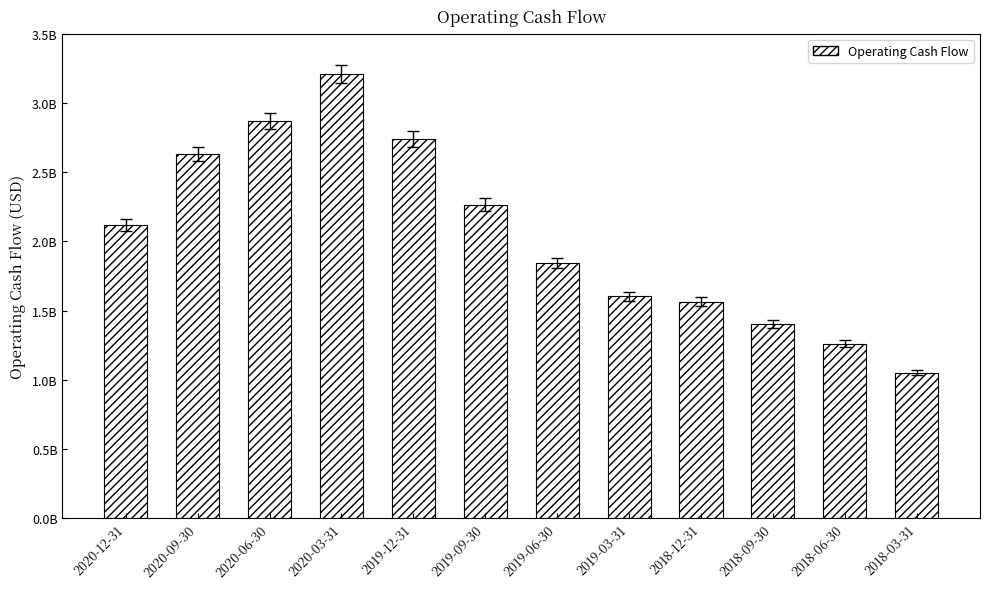

How many bars are there in total?

12